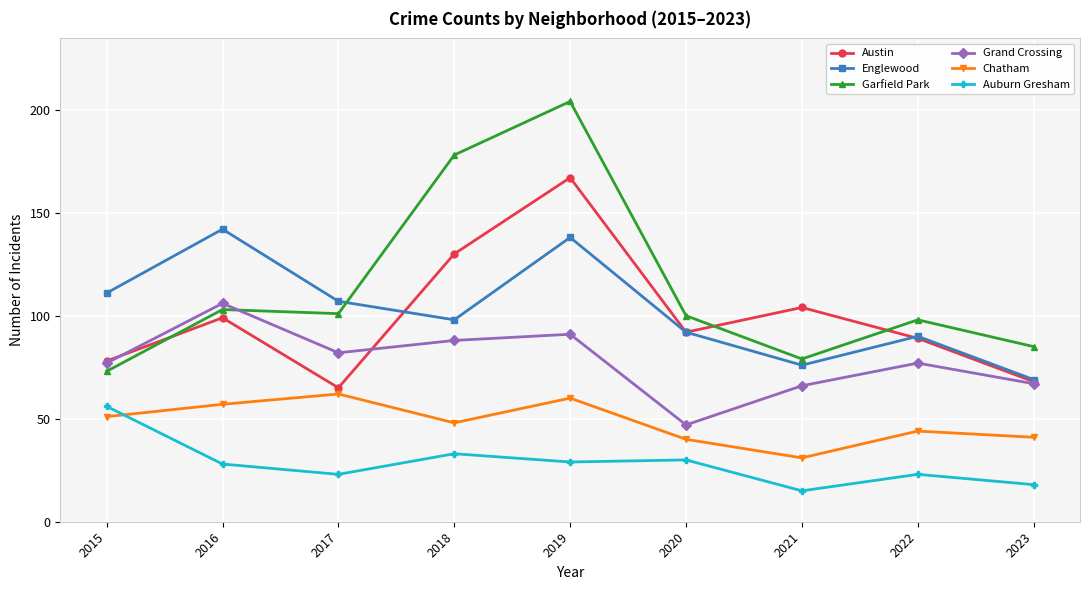

What is the average value of the Grand Crossing series?

78